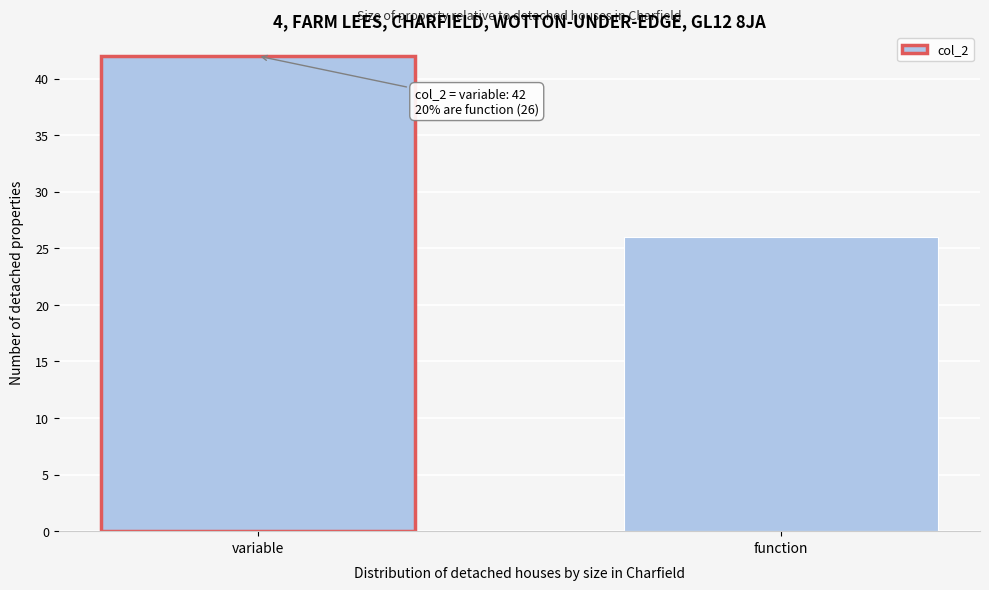

Reading left to right, what are all the values shown in this chart?

variable=42	function=26